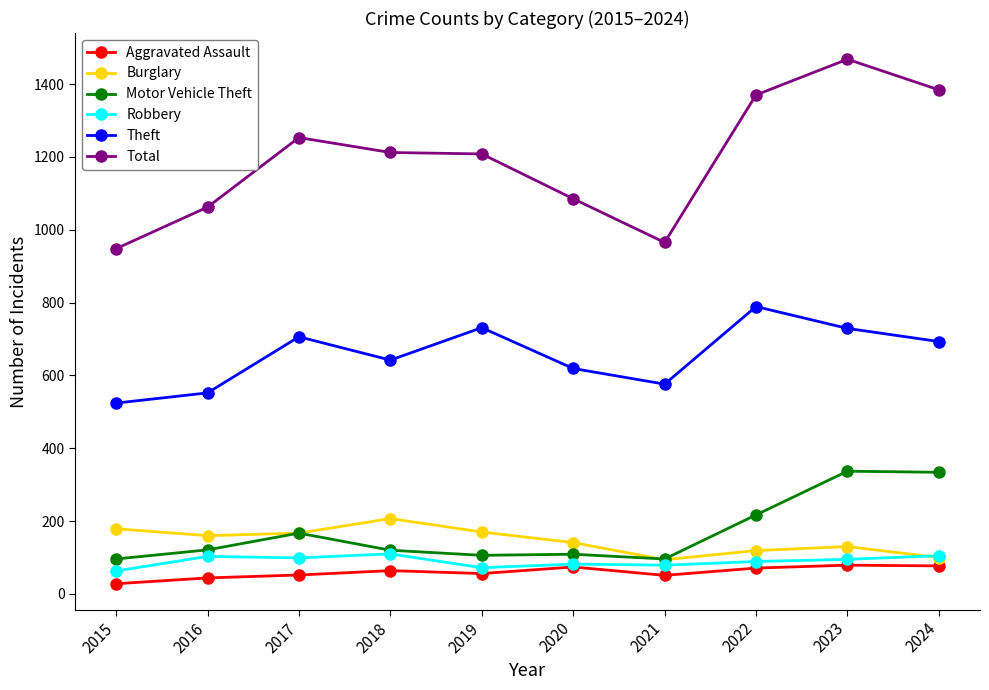

How many series are shown in this chart?

6